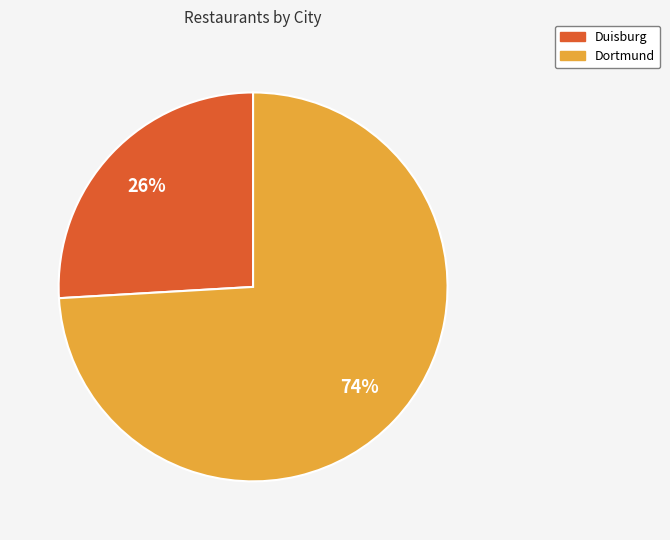

How many slices are in this pie chart?

2